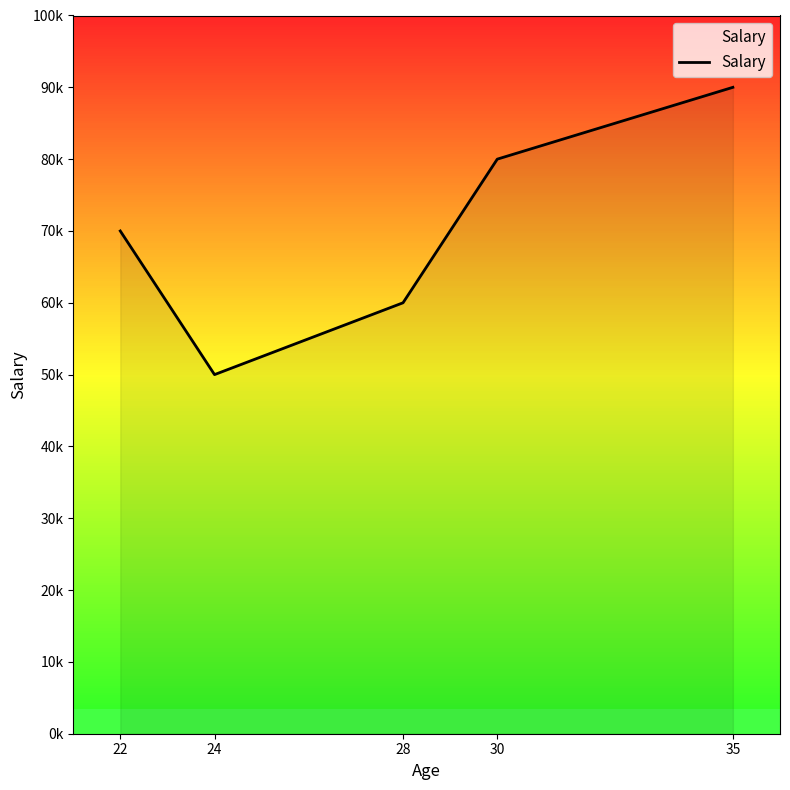

Rank the categories by value from lowest to highest.

24, 28, 22, 30, 35